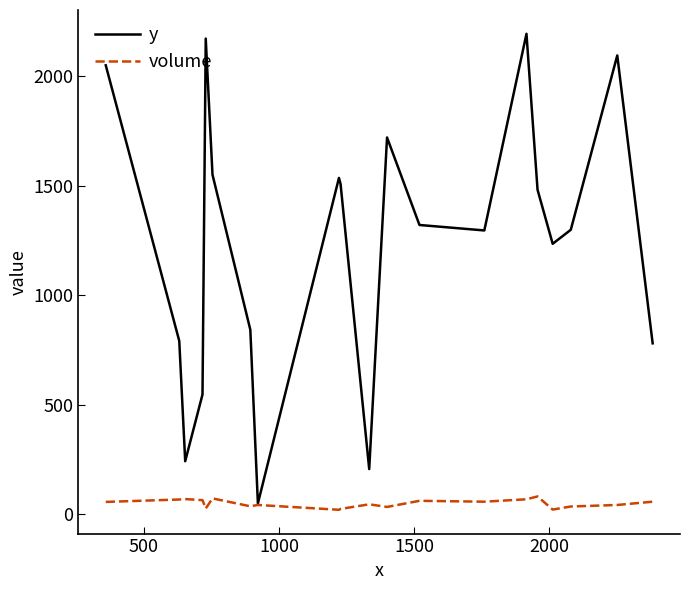

Rank the series by their maximum value, from lowest to highest.

volume, y